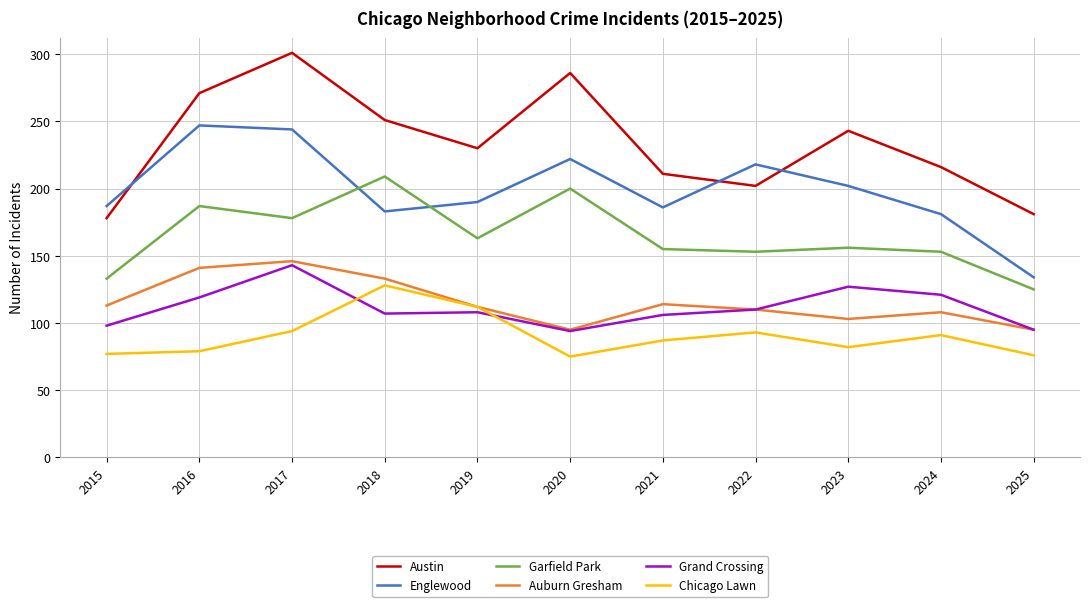

How many lines are shown in the chart?

6